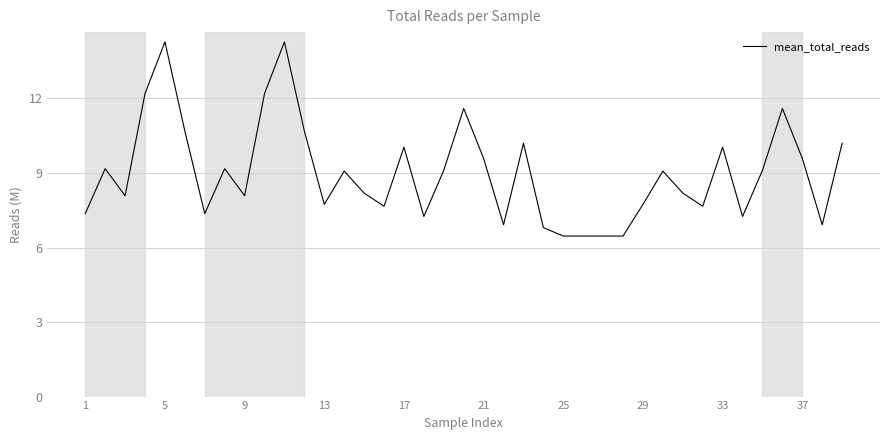

What is the greatest value displayed?

14.3